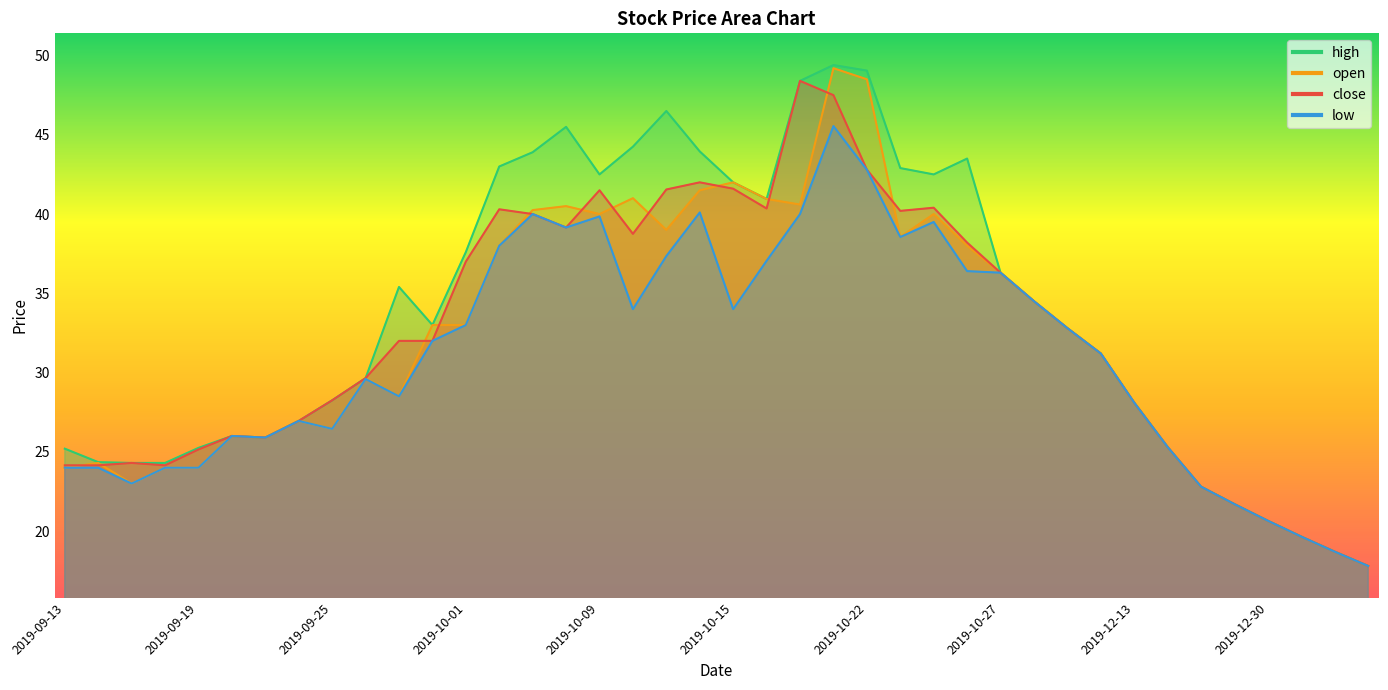

What value does the open series have at 2019-09-20?

26.0